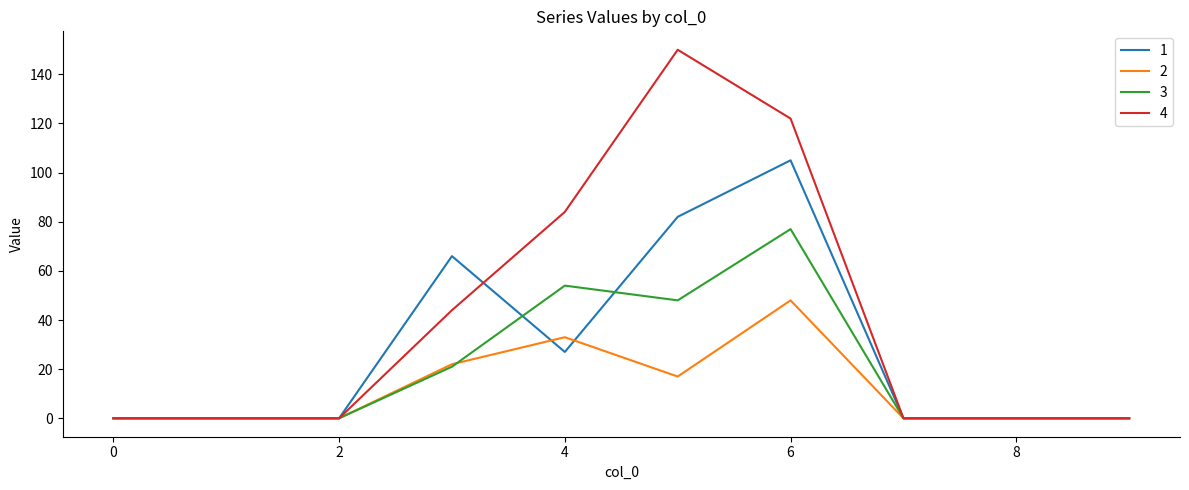

At how many categories does at least one series exceed 87?

2